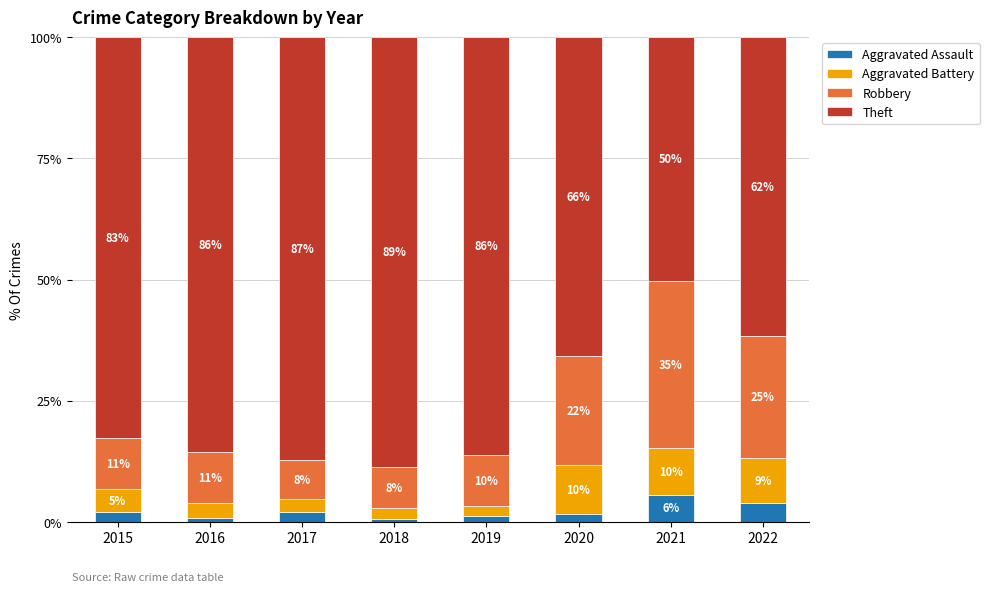

Rank the series by their maximum value, from highest to lowest.

Theft, Robbery, Aggravated Battery, Aggravated Assault